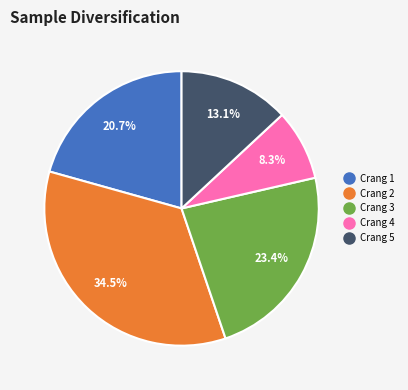

Is there any slice that represents more than half of the pie?

No